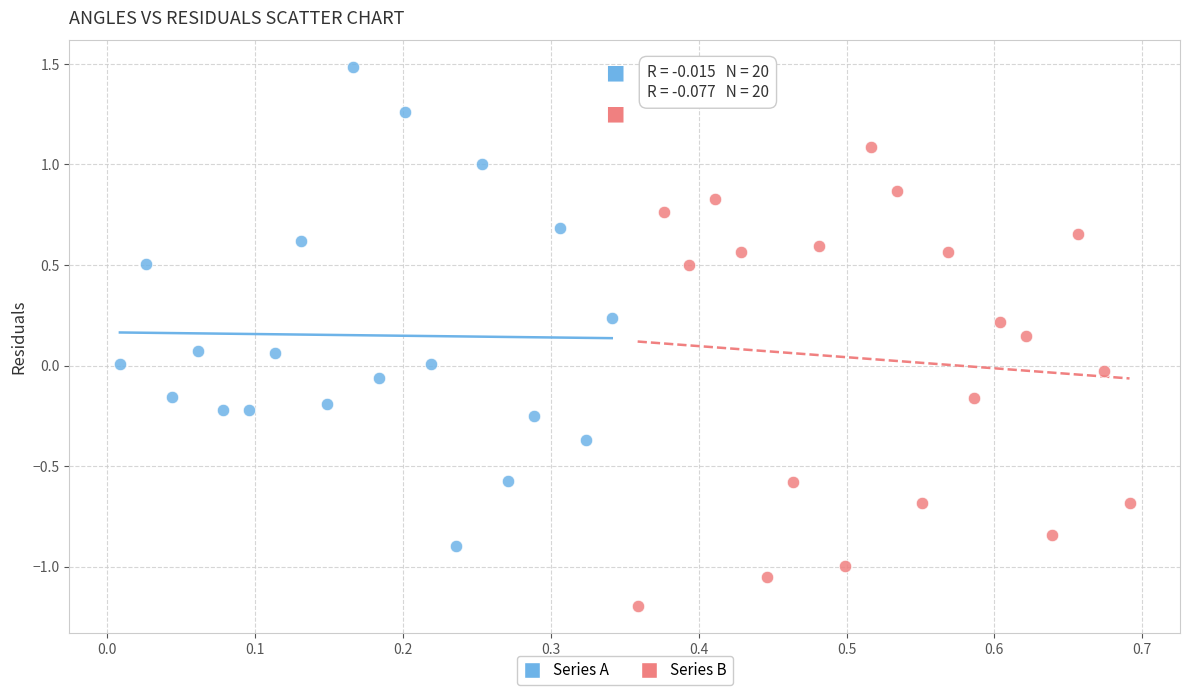

Which series reaches the maximum Y coordinate?

Series A